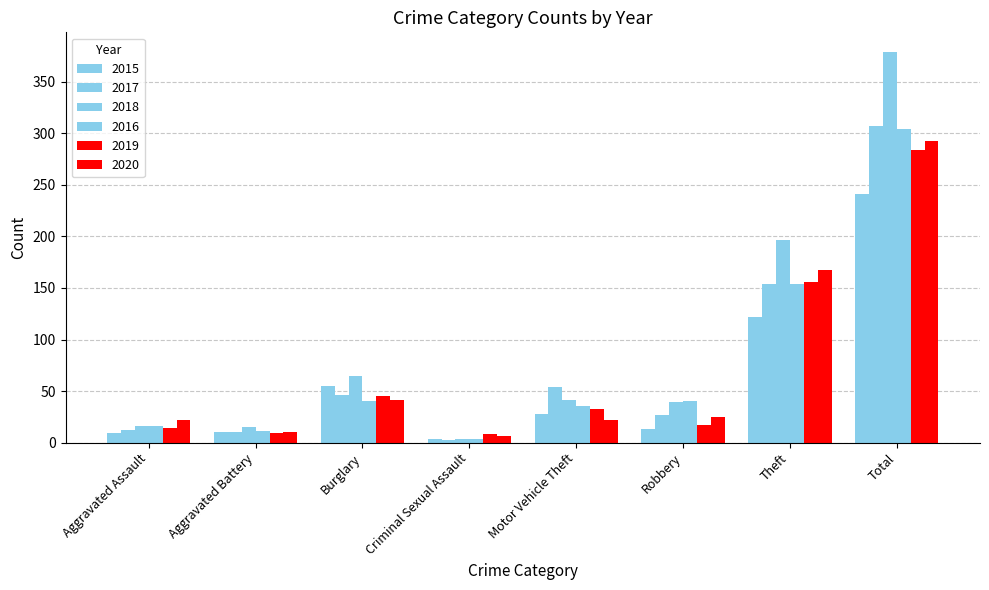

Where does the 2017 series first go above 46?

Motor Vehicle Theft